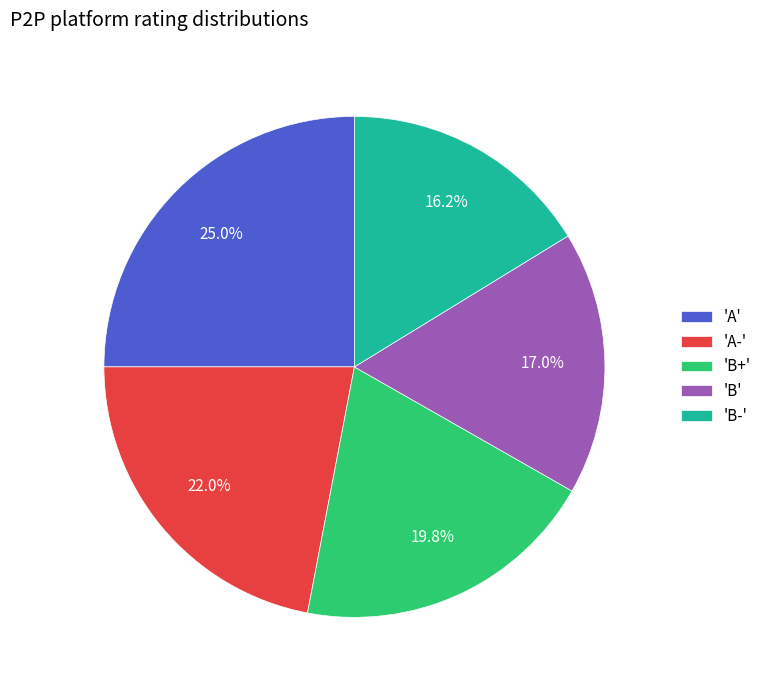

What is the smallest slice in the pie chart?

'B-'